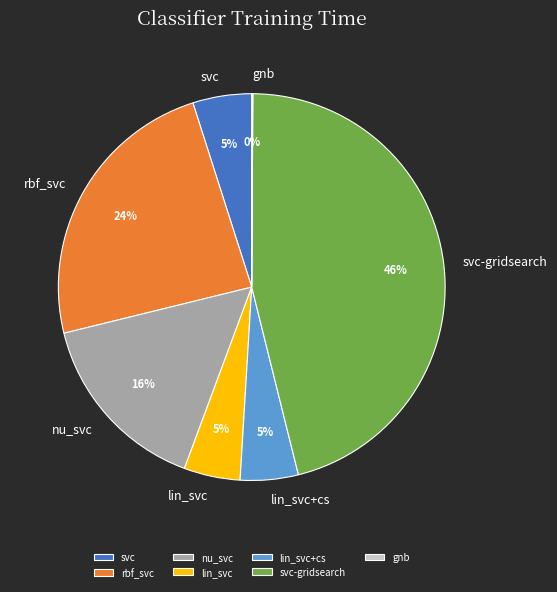

Is there any slice that represents more than half of the pie?

No